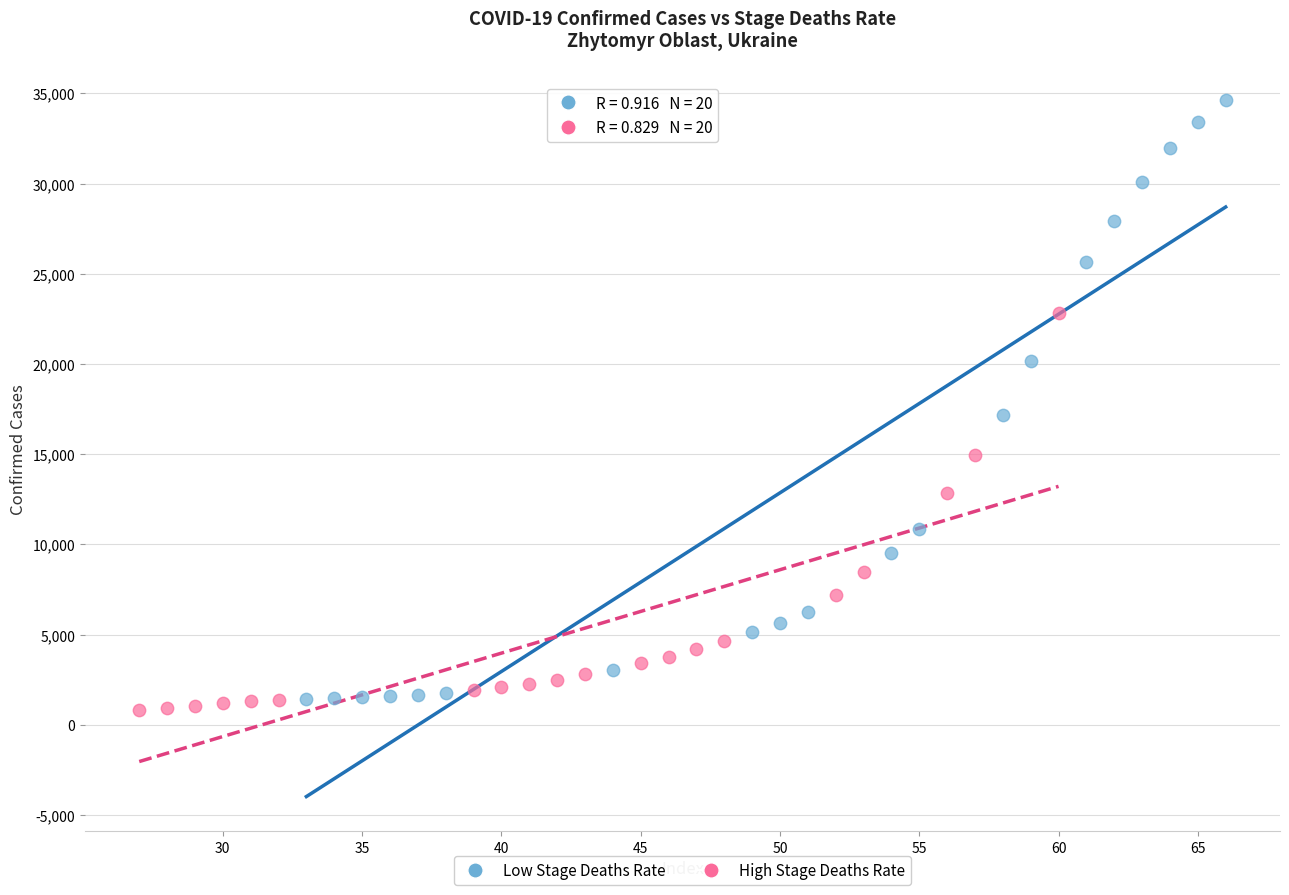

Which series has the largest Y range (max minus min)?

Low Stage Deaths Rate